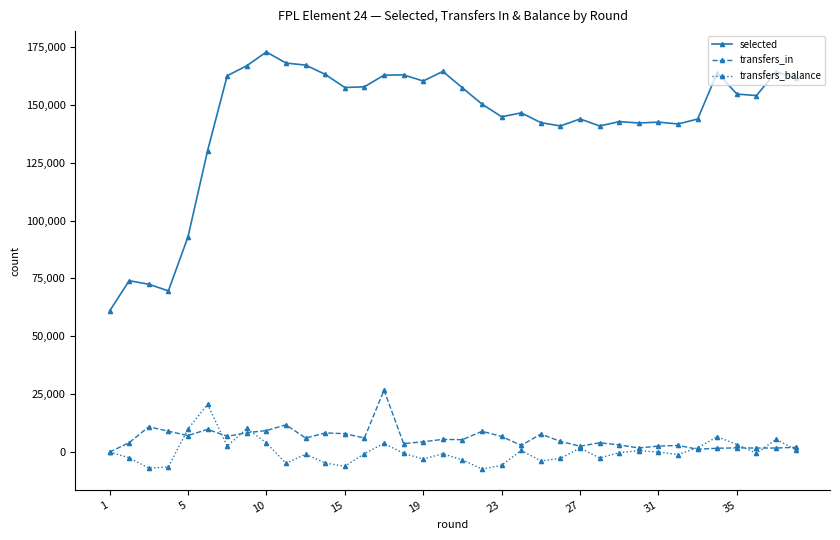

Which series has the largest total across all categories?

selected